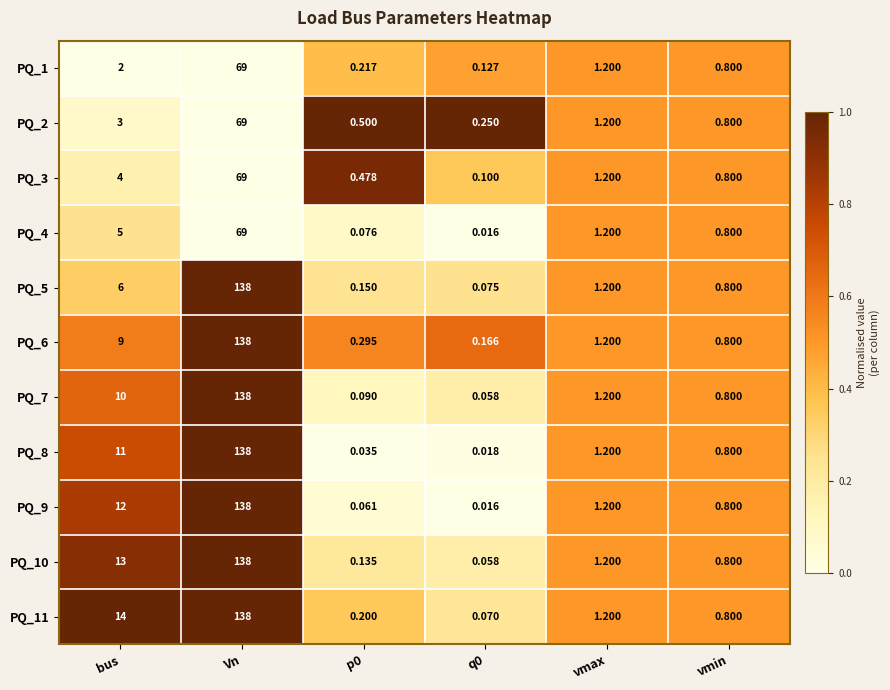

Is the value of PQ_3 at vmin greater than the value of PQ_4 at bus?

No